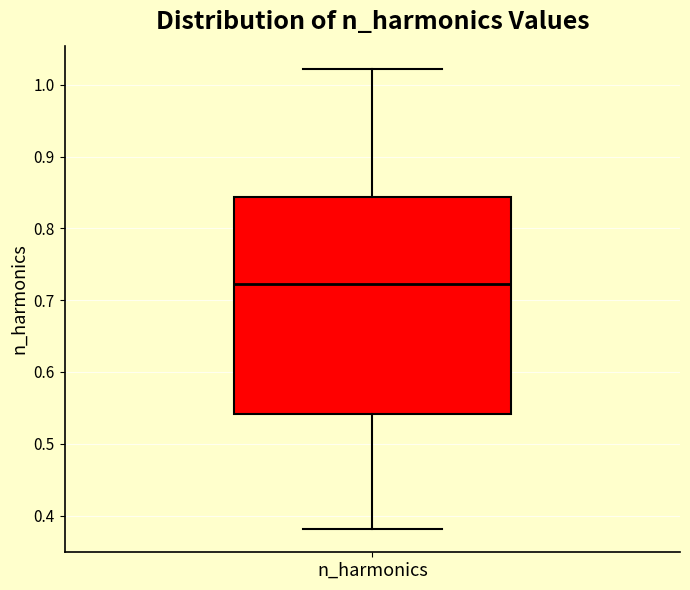

Transcribe this box plot: give where the median line is, the range the box spans, and where the two whiskers end, as read against the y-axis. The values are not printed on the chart, so give them approximately, as read against the axis.

median 0.72, box 0.54 to 0.84, whiskers 0.38 to 1.02